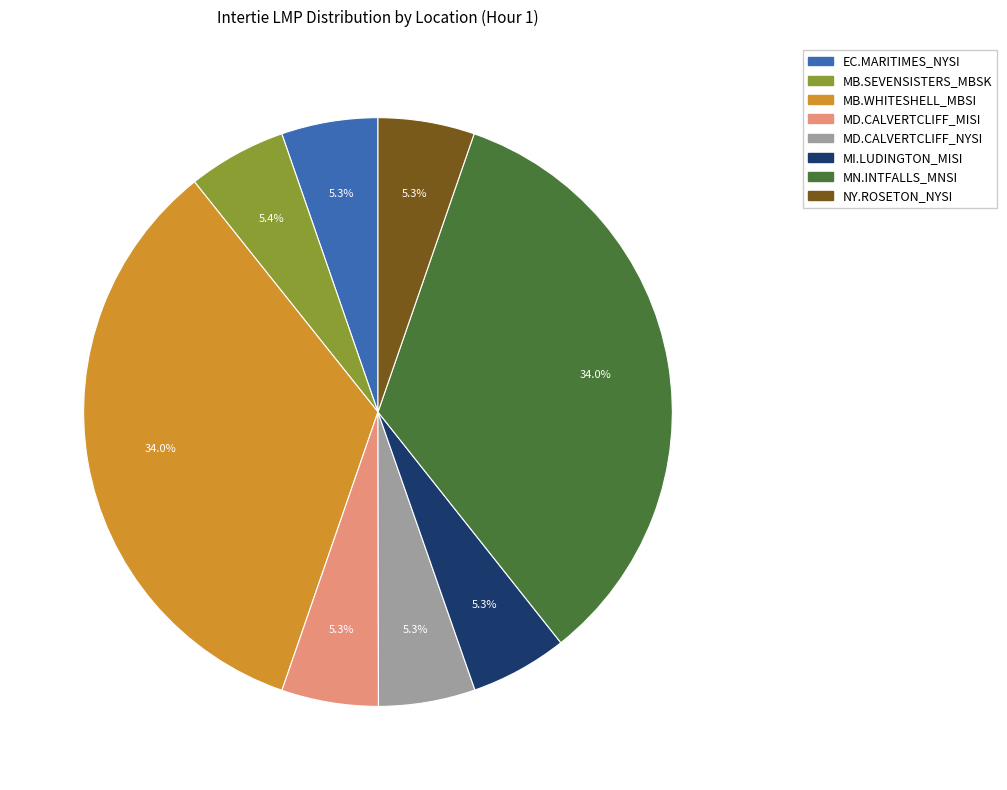

To the nearest percent, what is the combined percentage of MB.WHITESHELL_MBSI and MB.SEVENSISTERS_MBSK?

39%